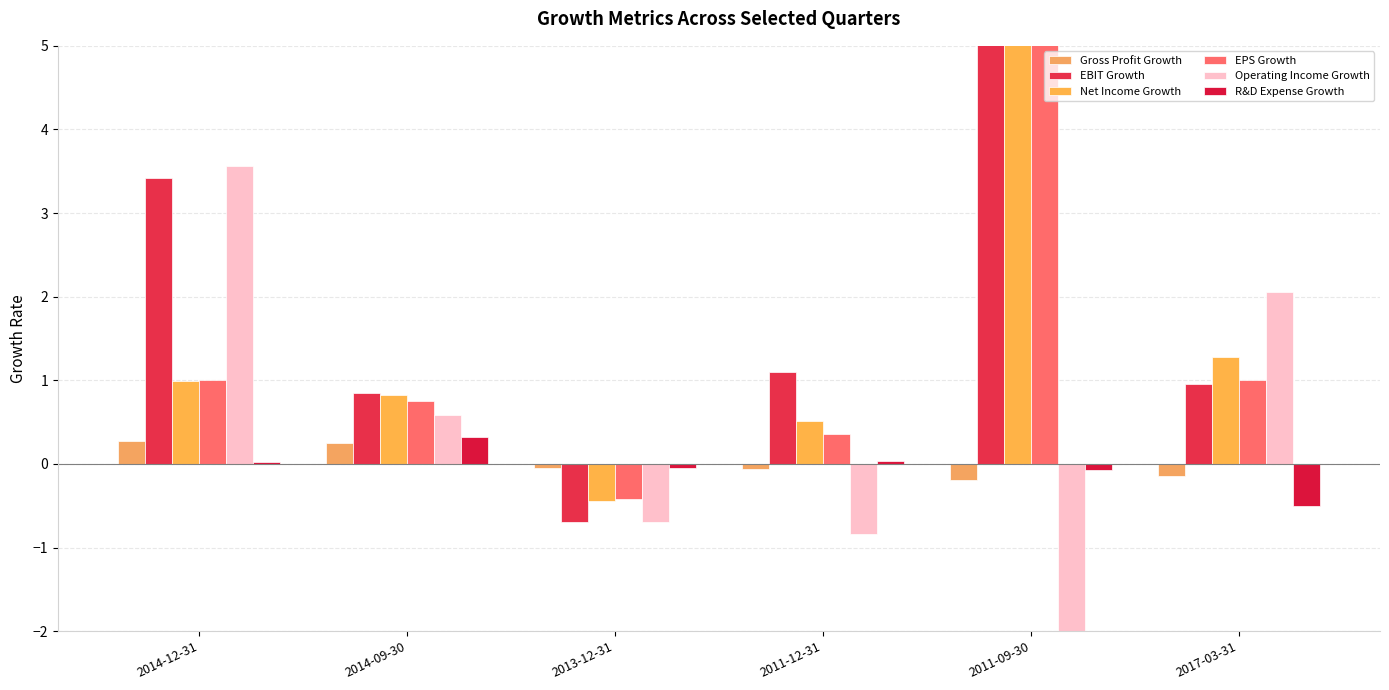

Which series has the largest range (max minus min)?

EBIT Growth